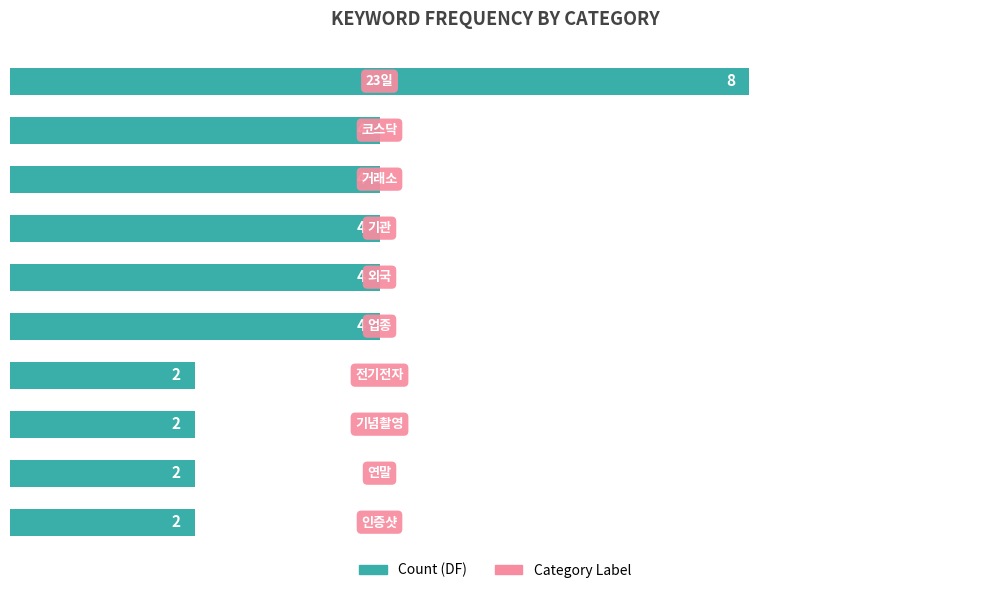

What is the average value?

4